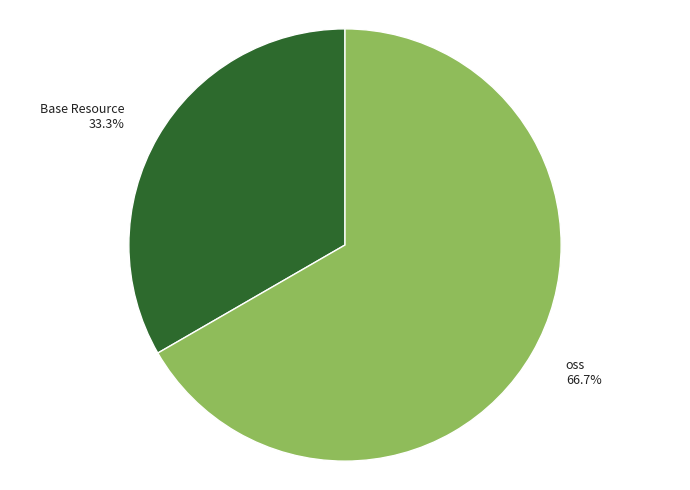

Which has a higher value, Base Resource or oss?

oss